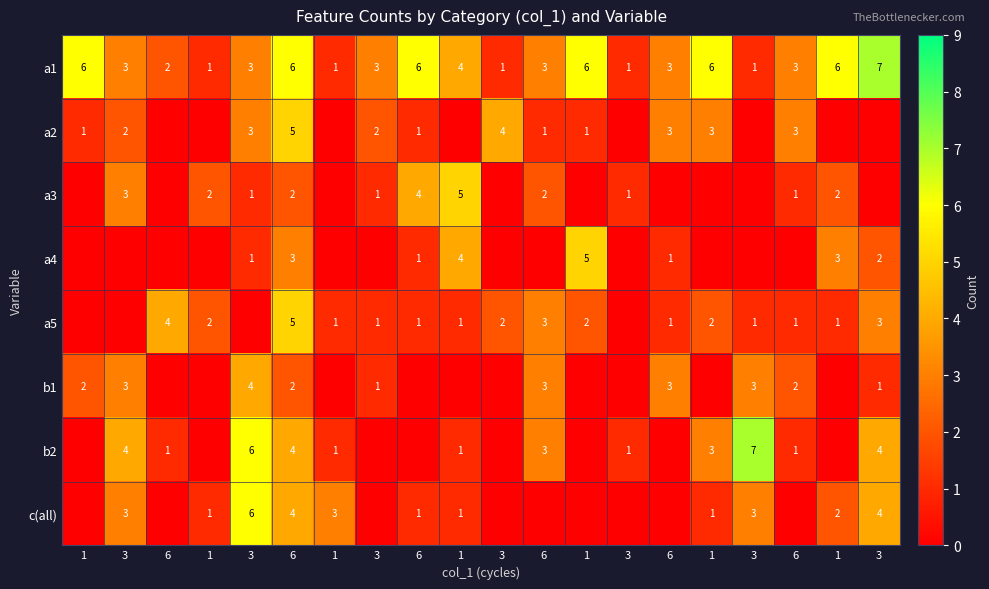

The value of a3 at 3 is 0. True or false?

False